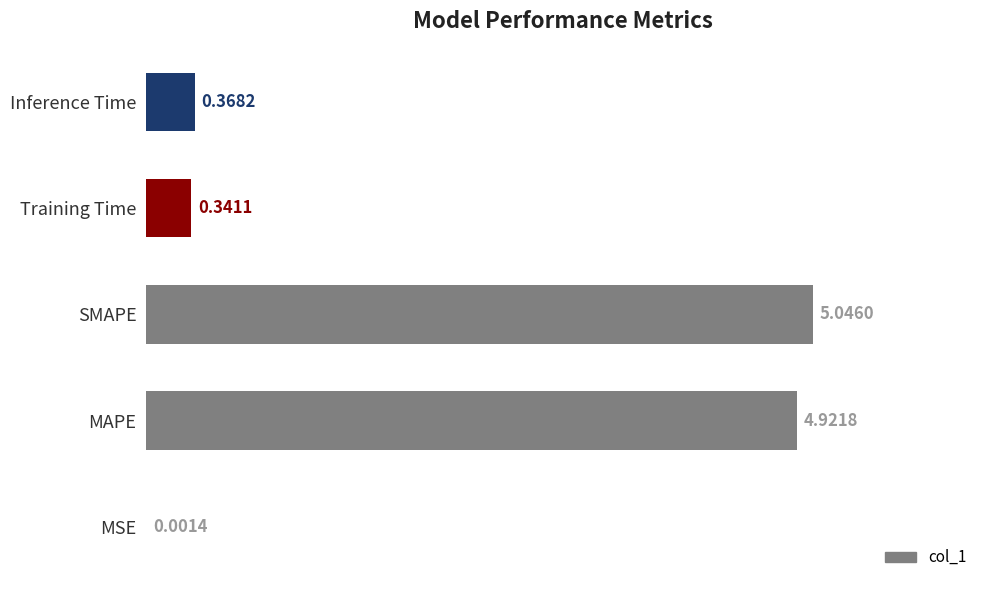

At which label is the value closest to 2?

Inference Time